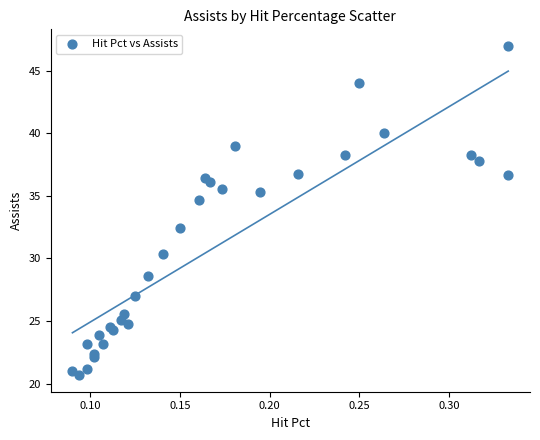

What Y value in the scatter plot is closest to 33?

32.4